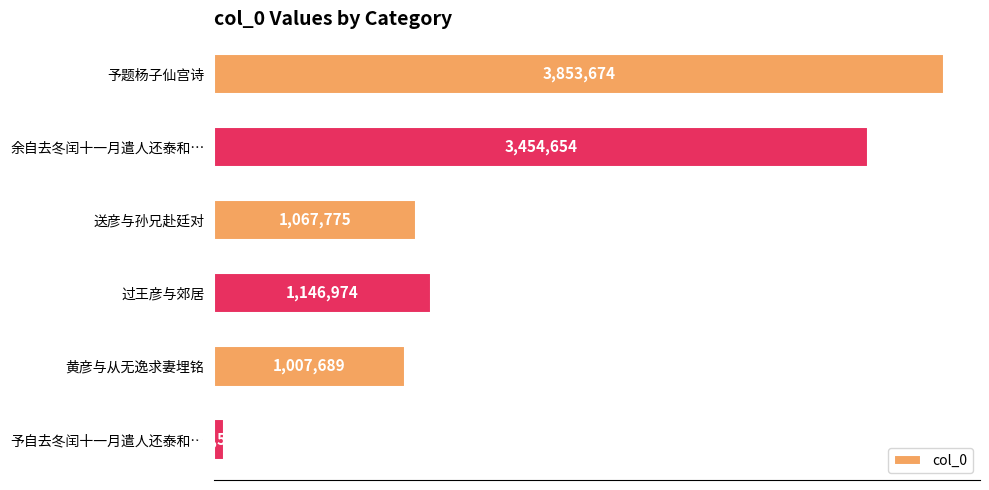

At which label is the value closest to 1954124?

过王彦与郊居